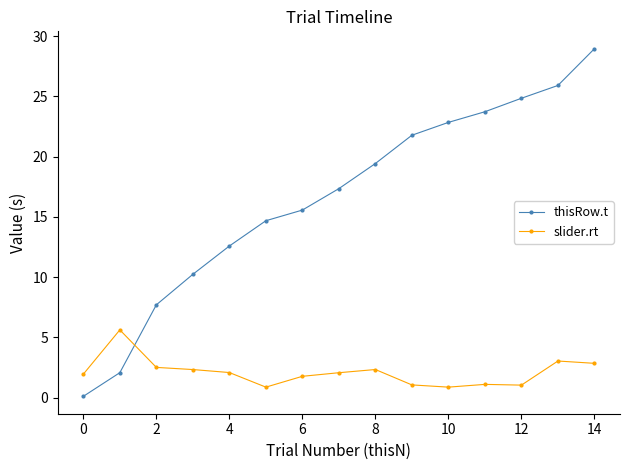

How many intersections are there between thisRow.t and slider.rt?

1